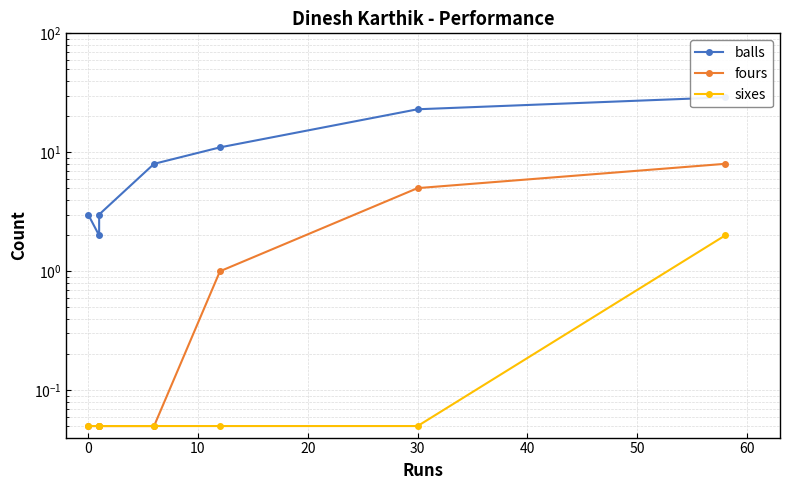

True or false: fours and balls cross at least once.

False